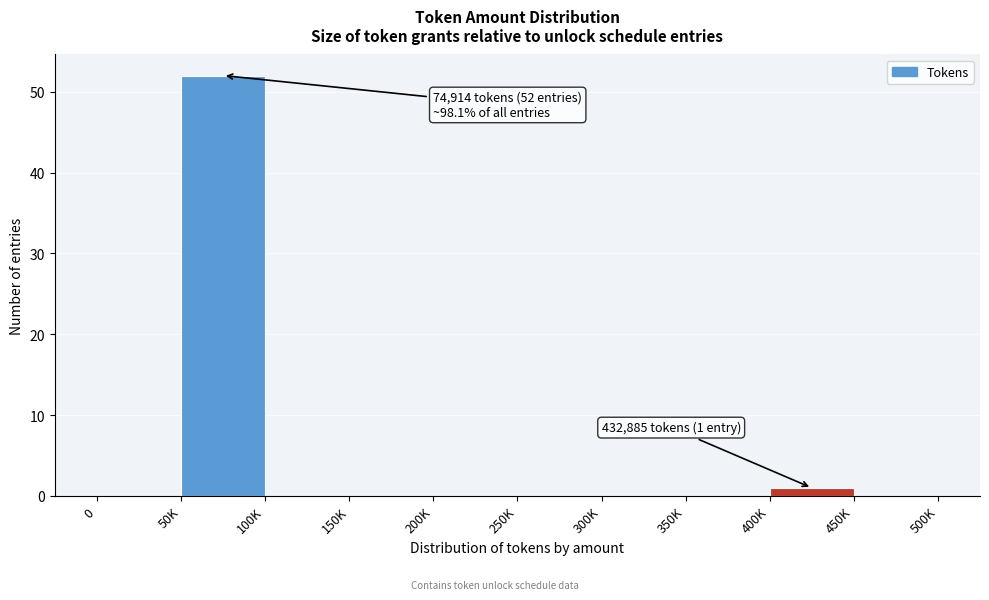

Reading right to left, what are all the values shown in this chart?

450K=0	400K=1	350K=0	300K=0	250K=0	200K=0	150K=0	100K=0	50K=52	0=0